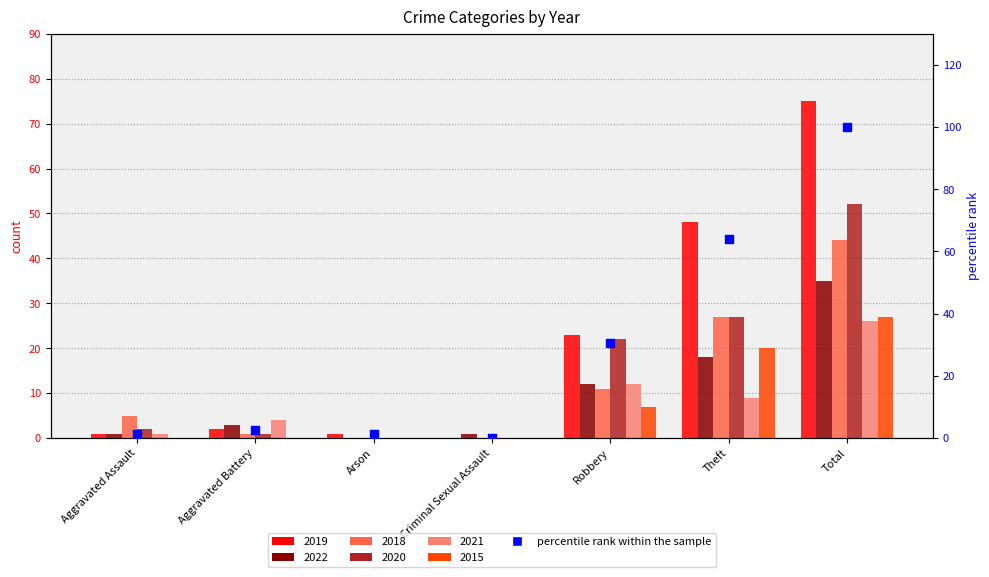

Which has a higher value, Theft or Aggravated Battery?

Theft